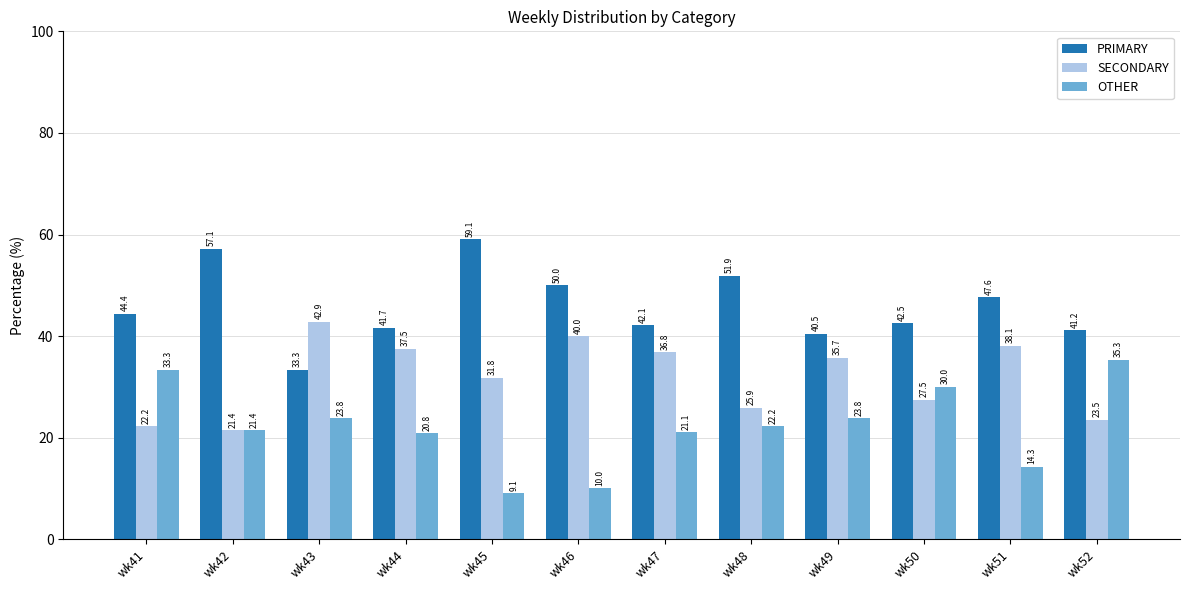

What is the value of the PRIMARY bar at the 4th from the left?

41.7